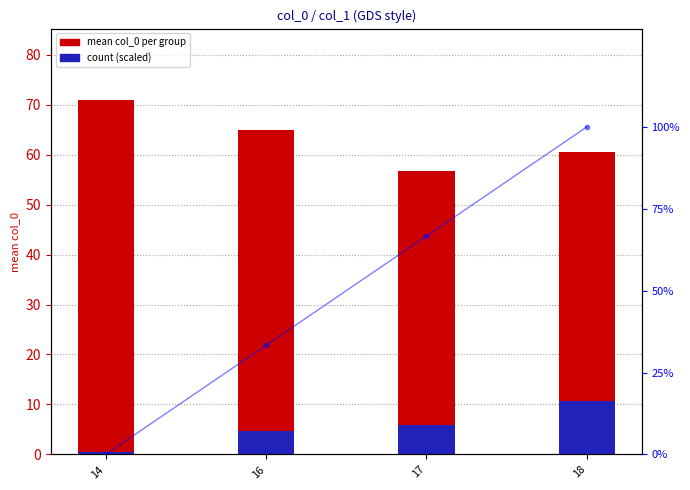

At which category is the sum across all series the highest?

18